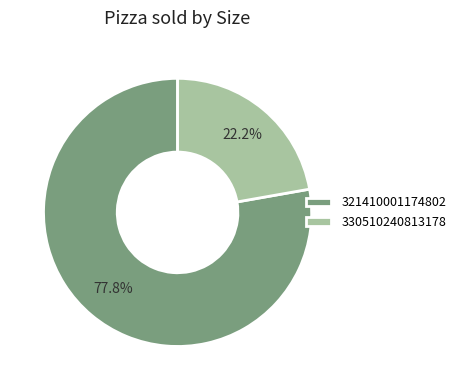

Which category has the smallest portion of the pie?

330510240813178